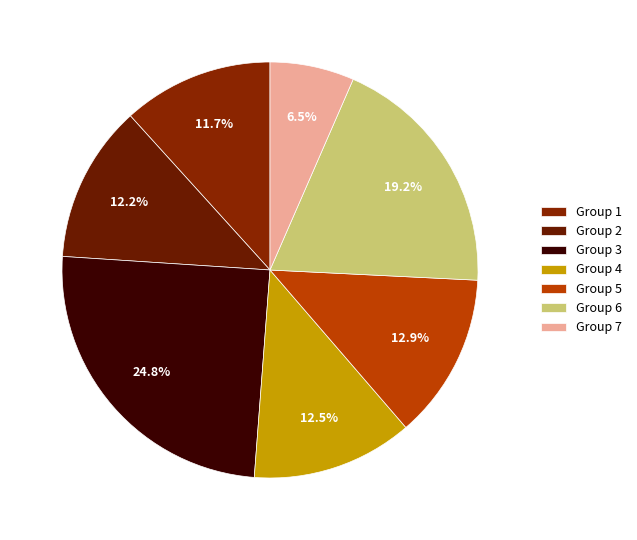

How many slices are in this pie chart?

7